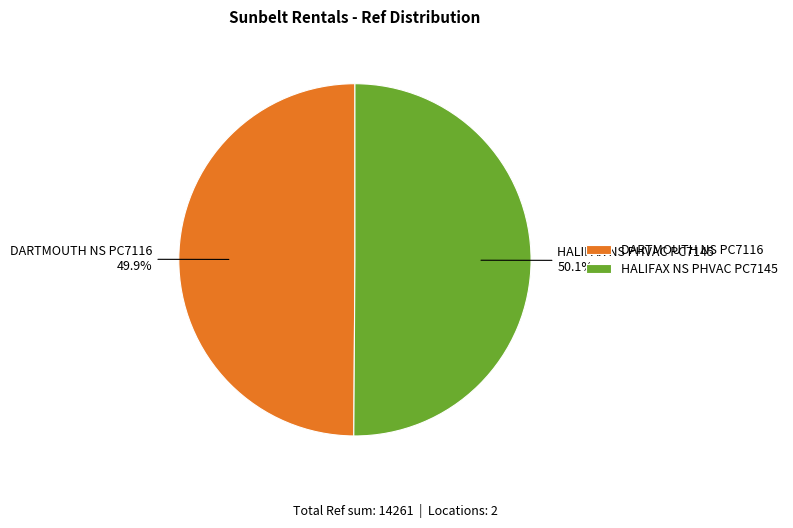

True or false: DARTMOUTH NS PC7116 accounts for 40% of the total.

False